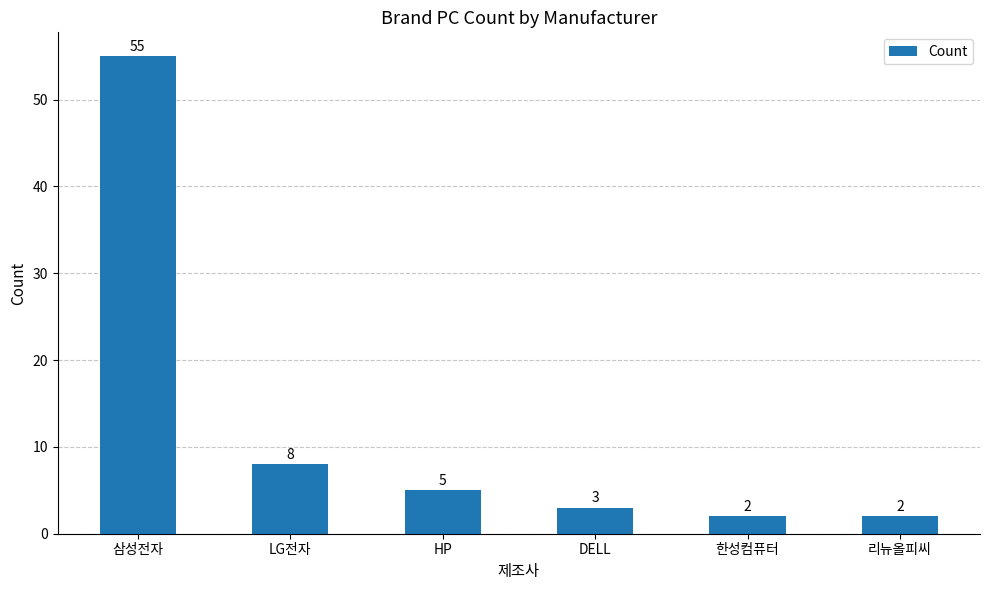

What is the difference between the second highest and second lowest values?

6